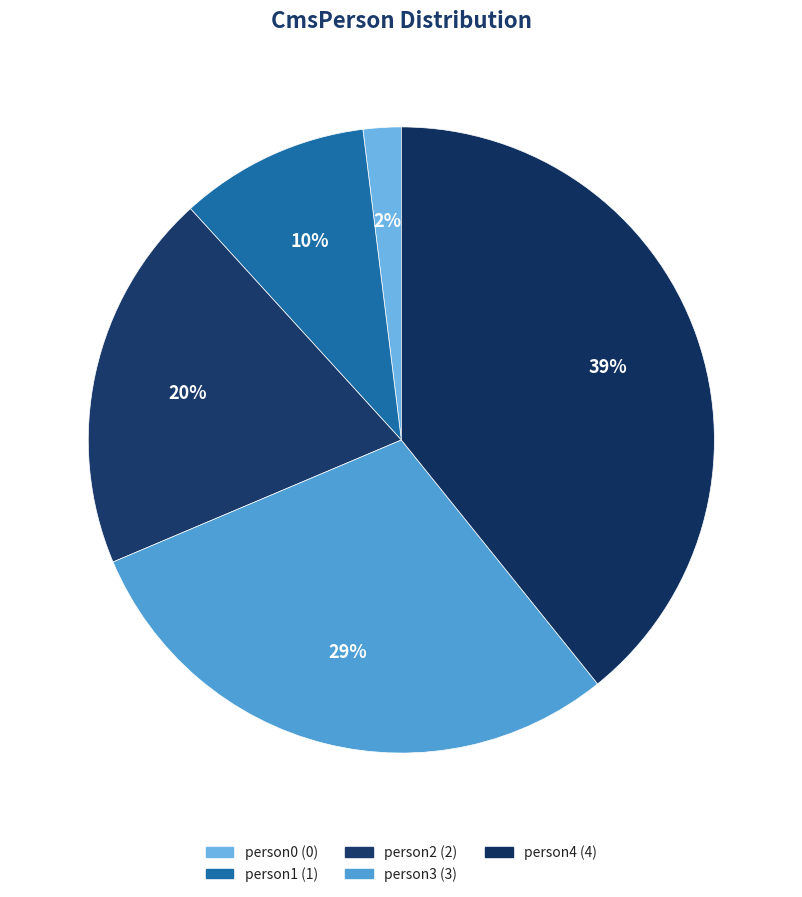

Count the number of slices in the pie.

5